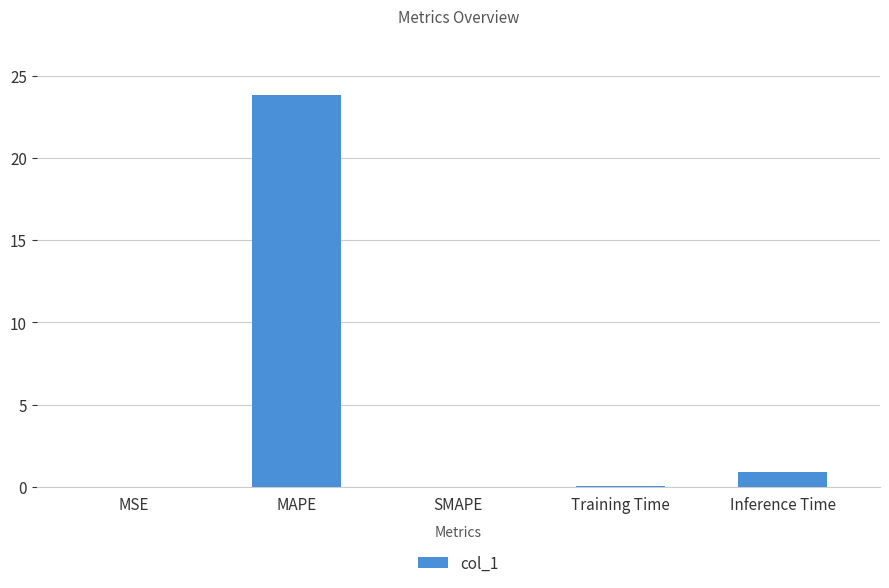

Which has a higher value, Inference Time or MSE?

Inference Time